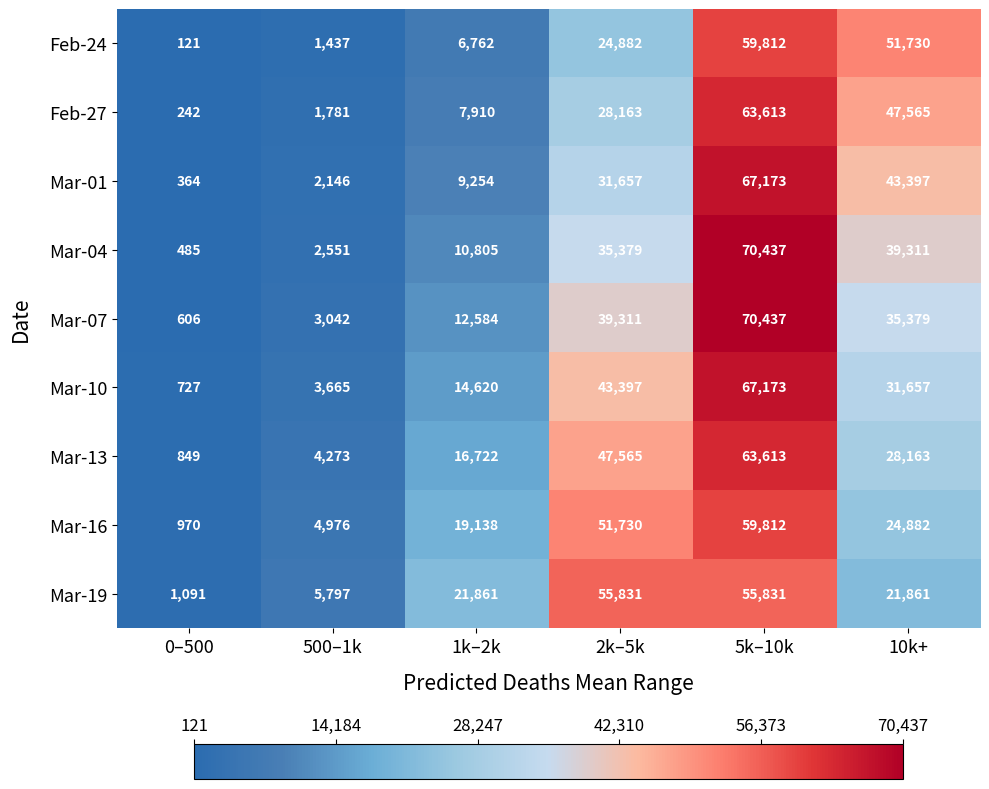

At which category is the sum across all series the highest?

5k–10k